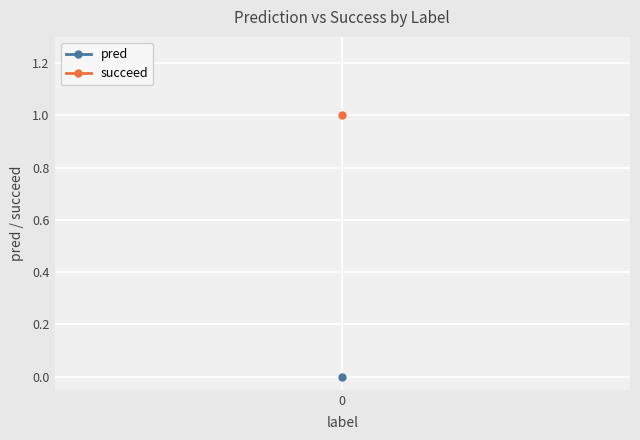

What is the spread (max minus min) of values at 0?

1